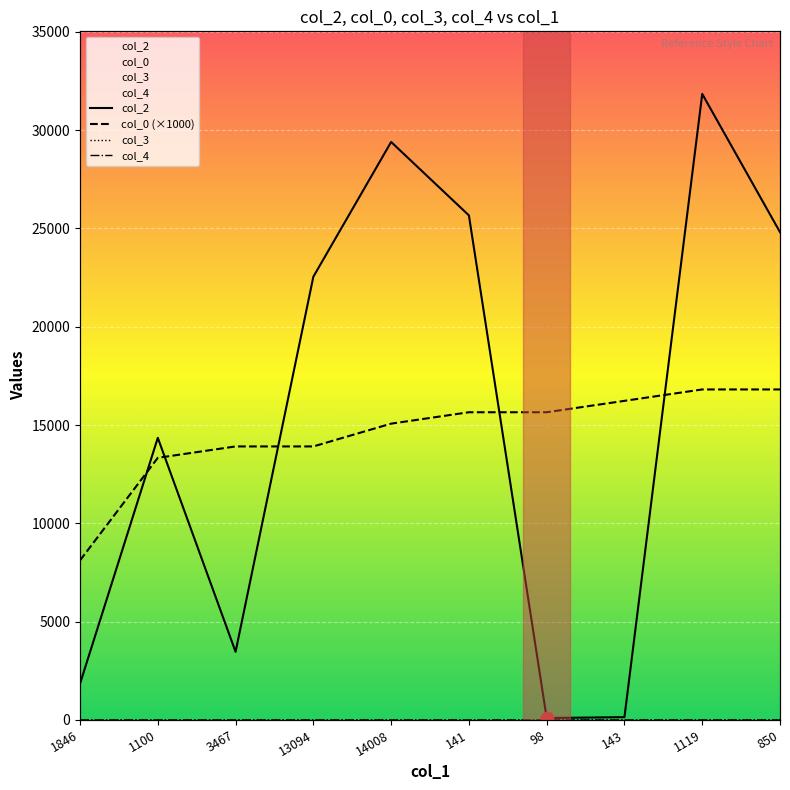

Which series has the largest total across all categories?

col_2